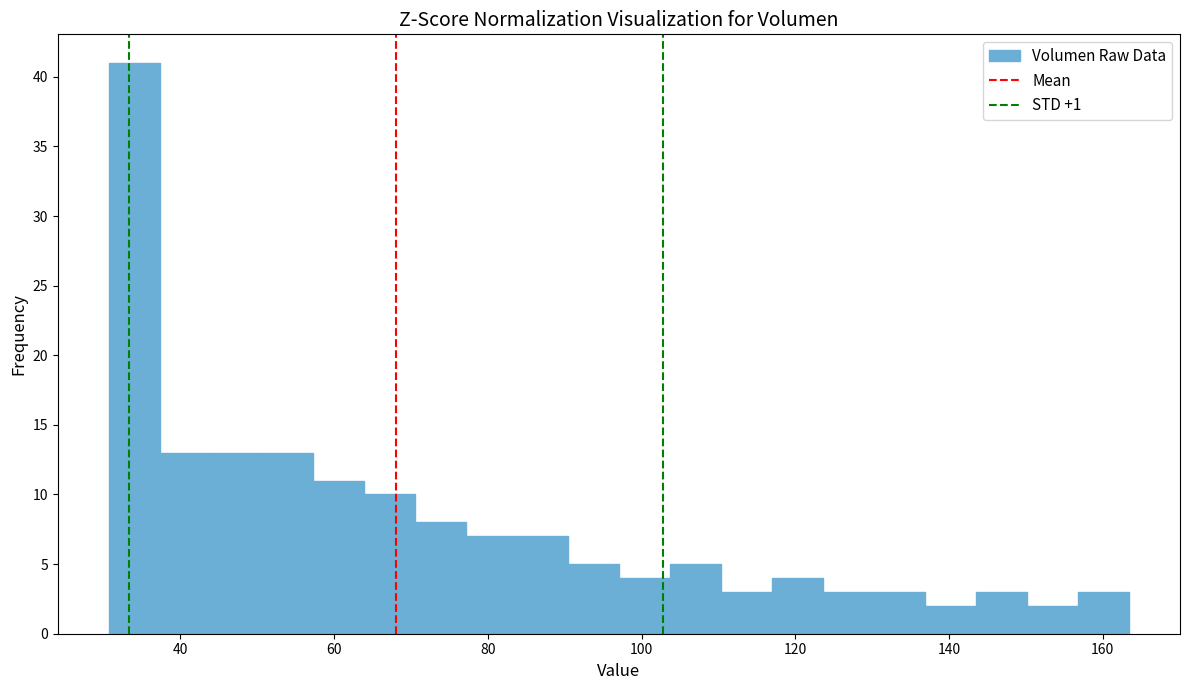

Around what value on the x-axis is the tallest bar? Give the approximate position of its centre, as read against the axis.

34